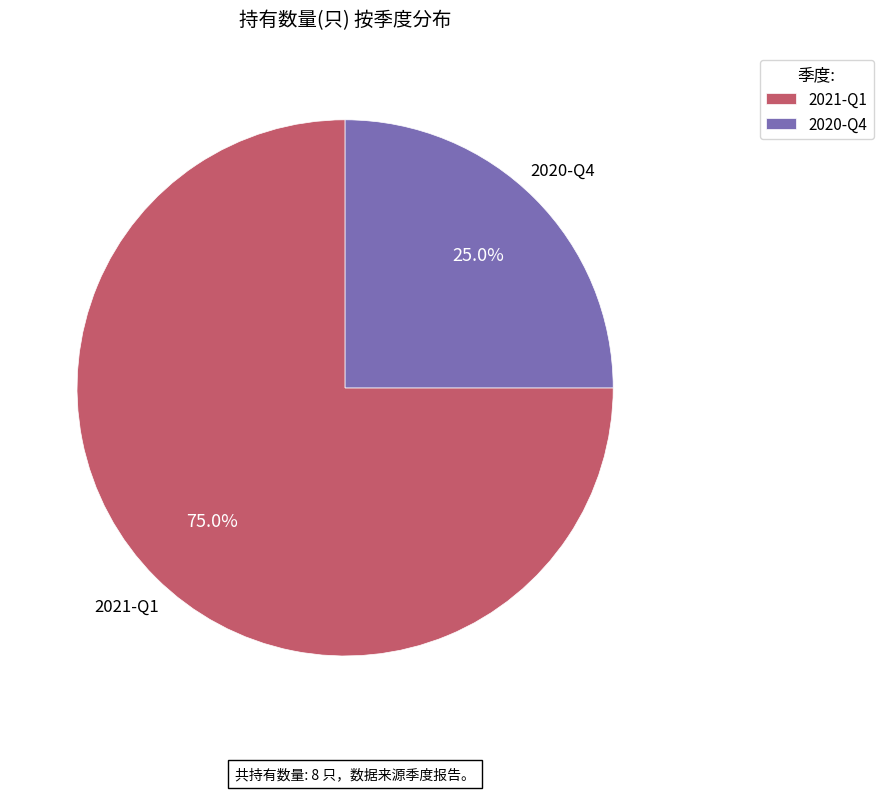

Between 2021-Q1 and 2020-Q4, which is larger?

2021-Q1